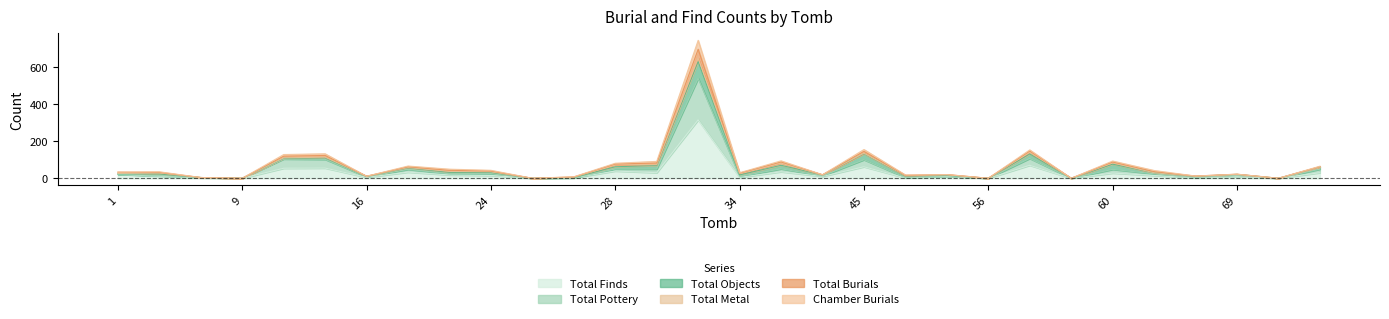

What is the maximum value for Total Finds?

315